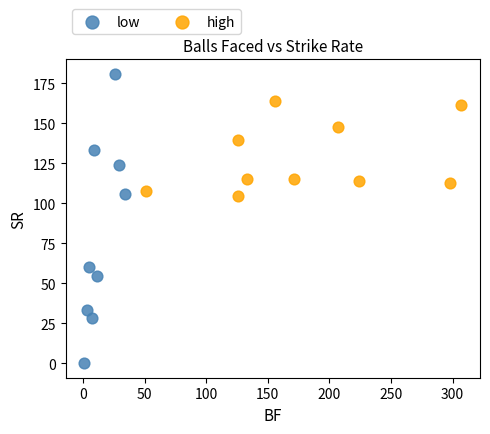

Which series has the widest spread of Y values?

low